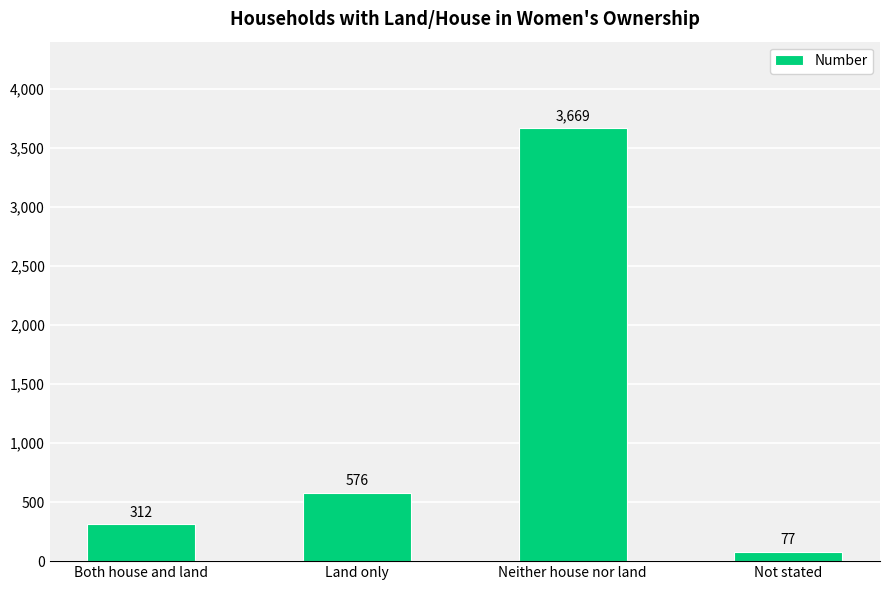

Count the number of data series in this chart.

1